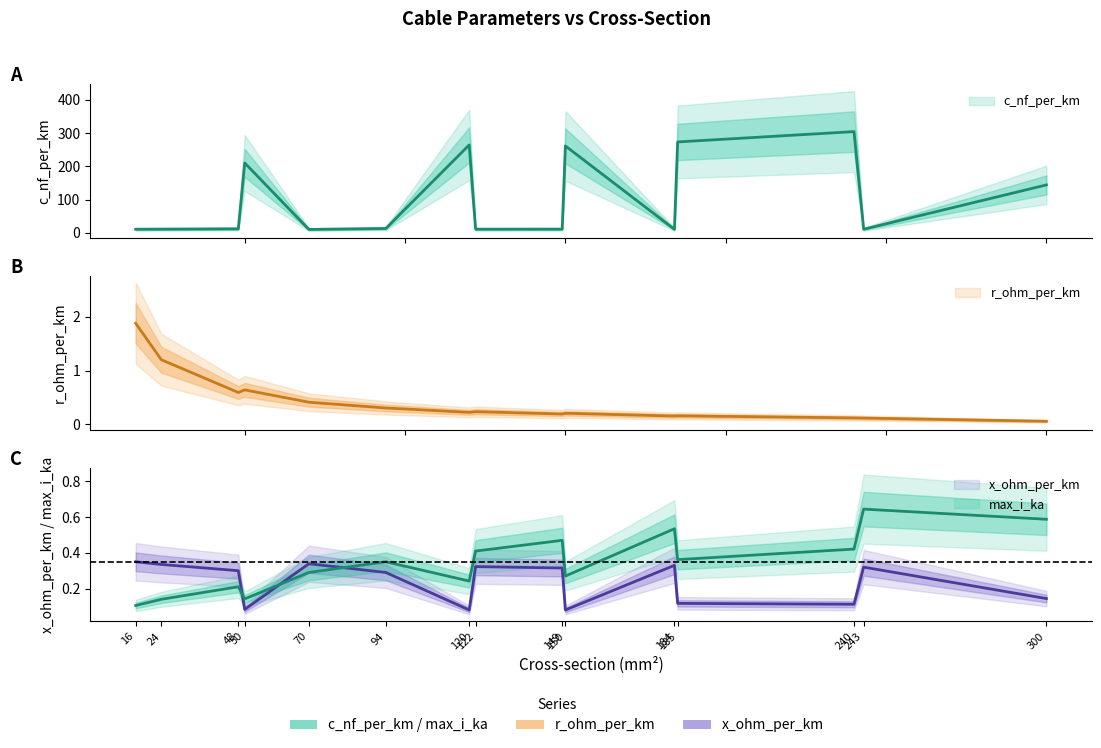

What is the sum of all r_ohm_per_km values?

6.5